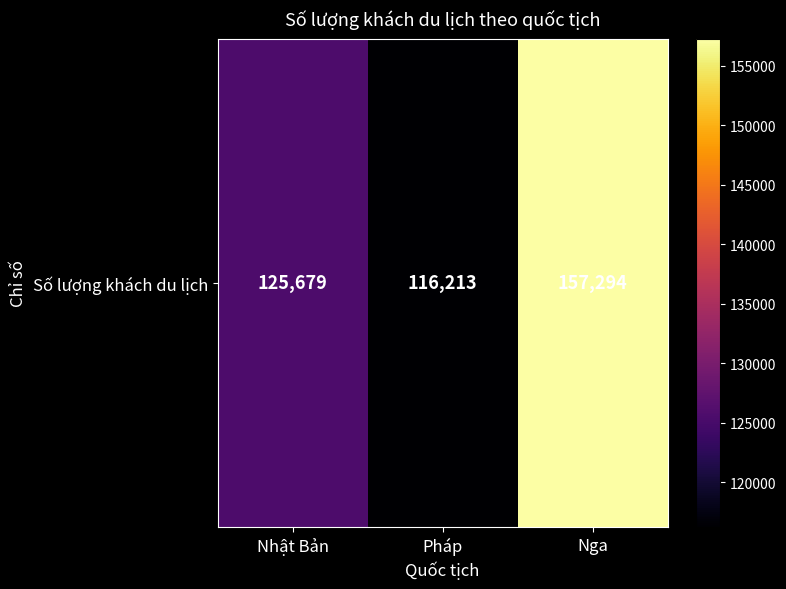

How many data points are less than 125679?

1